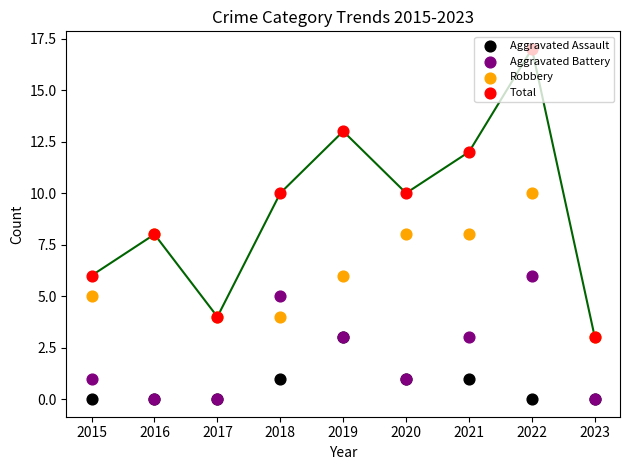

Is the value of Total at 2016 greater than the value of Aggravated Assault at 2015?

Yes